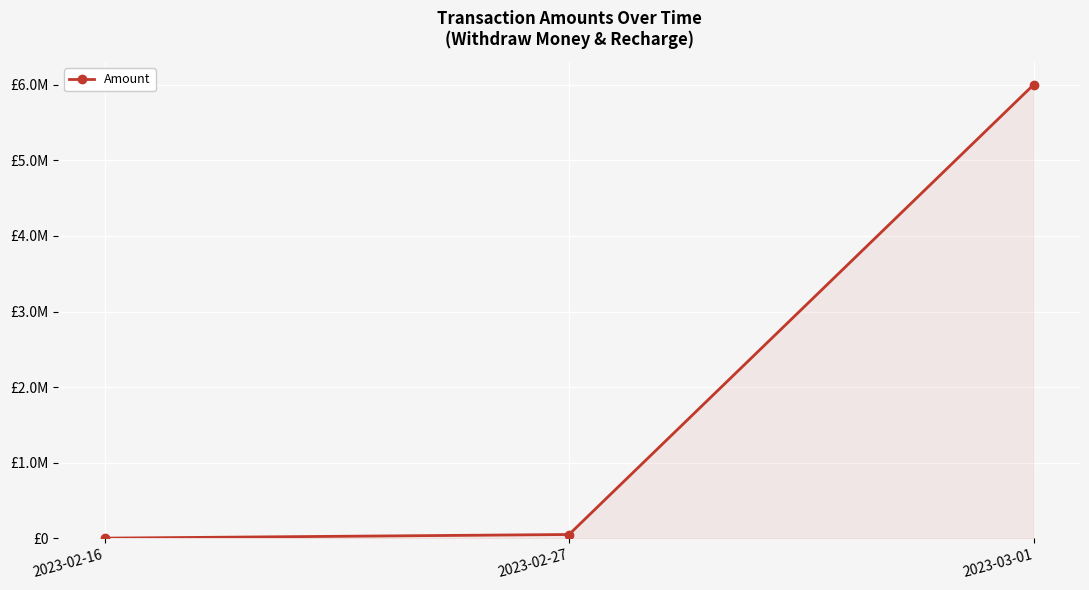

What is the label of the 3rd point from the right?

2023-02-16